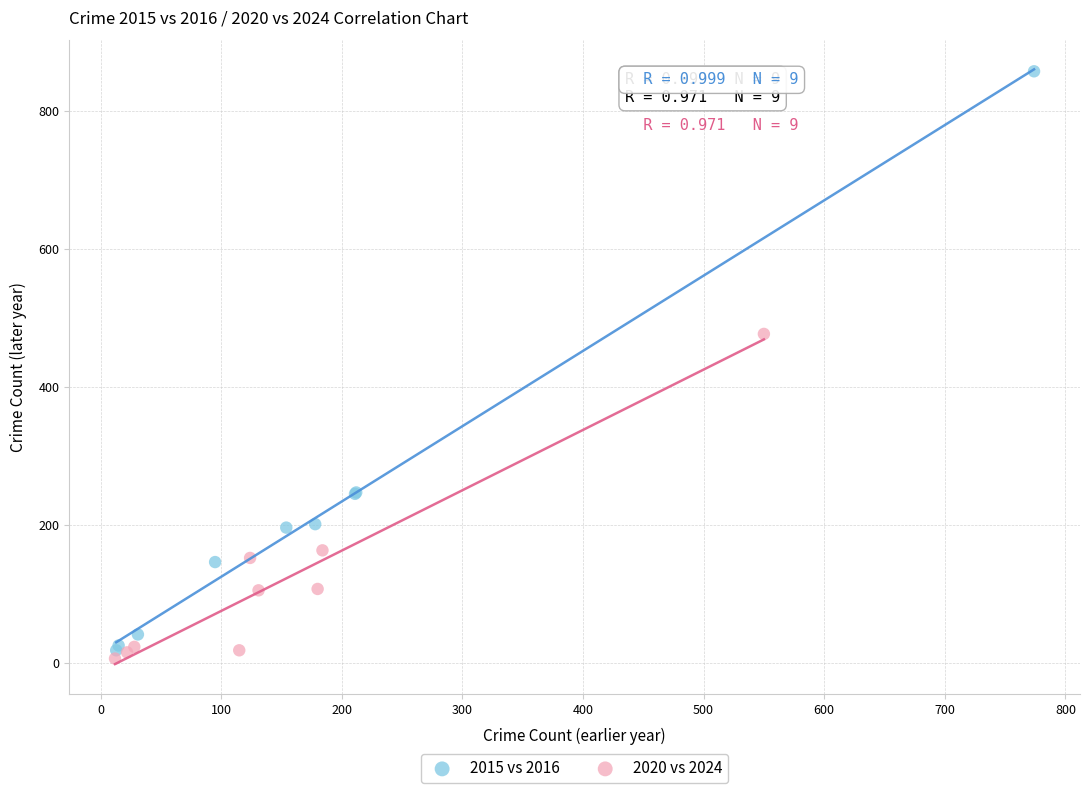

Which series contains the highest Y value?

2015 vs 2016